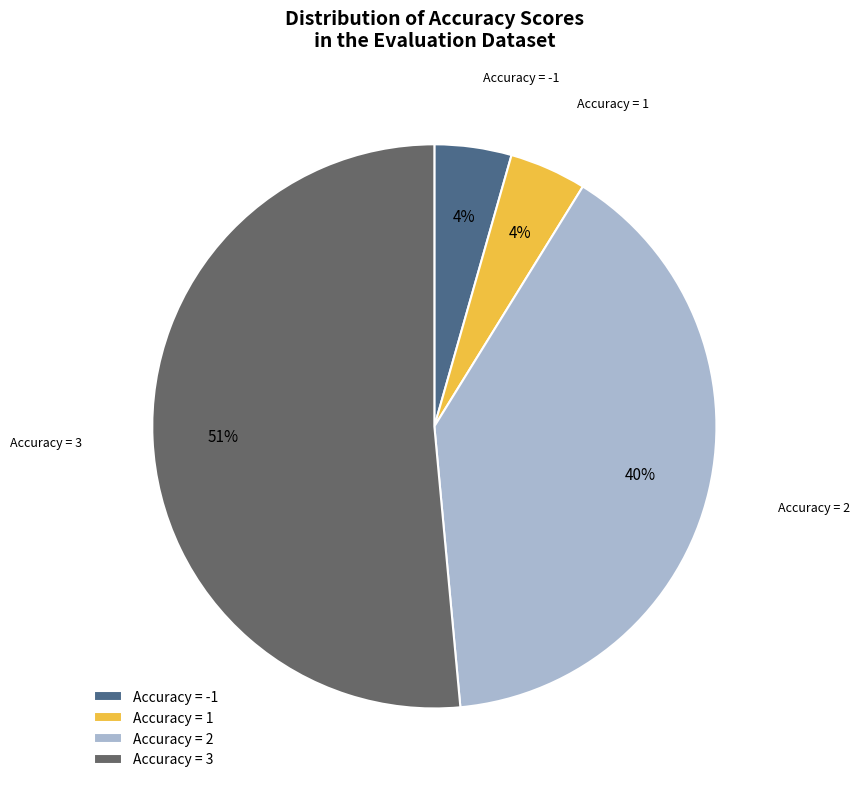

True or false: Accuracy = 3 accounts for 51% of the total.

True